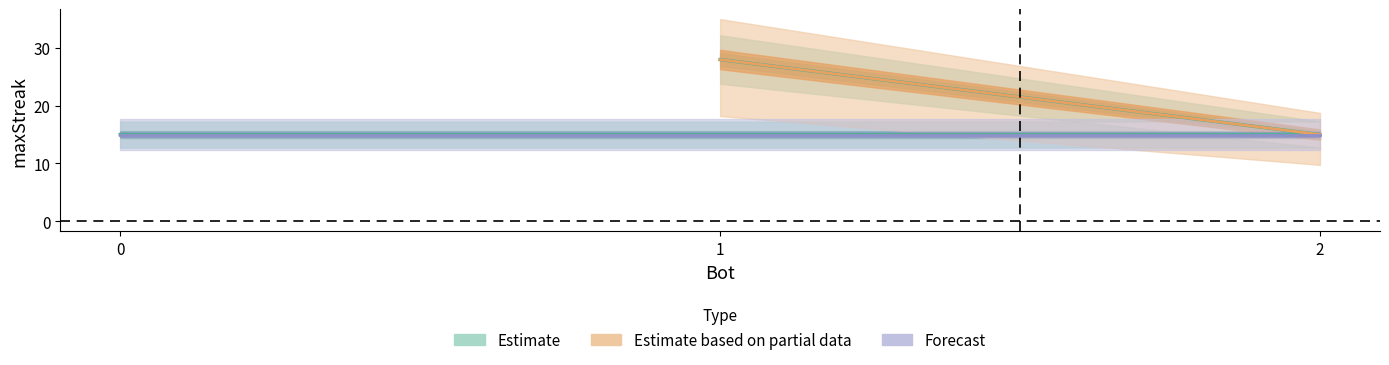

What is the change in value from 1 to 2?

-13